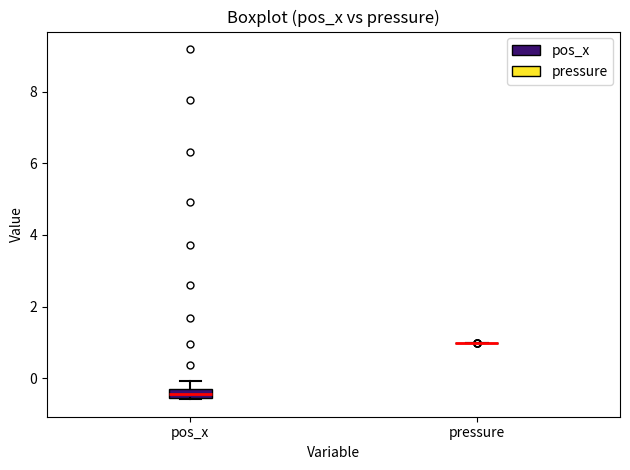

Which box is the tallest, from its lower edge to its upper edge?

pos_x